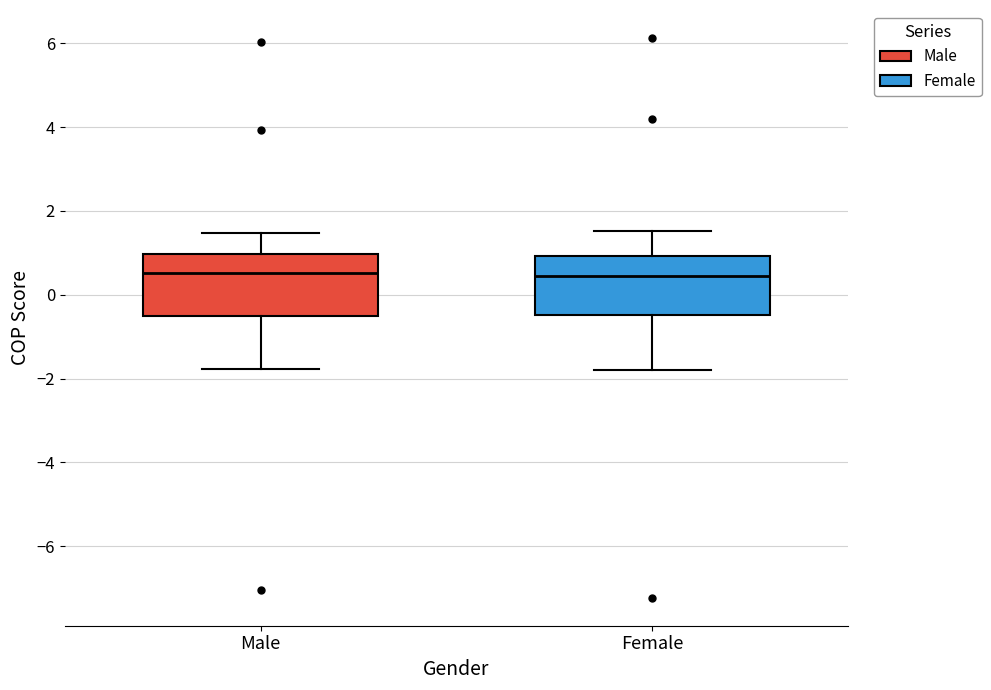

Where does the lower whisker of the box for Female end on the y-axis? The values are not printed on the chart, so give them approximately, as read against the axis.

-1.8